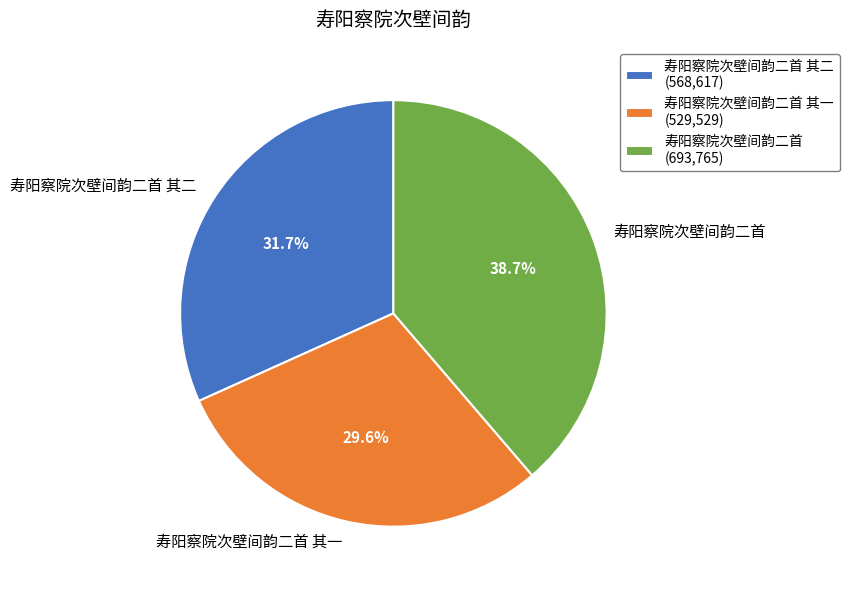

To the nearest percent, what is the average slice percentage?

33%